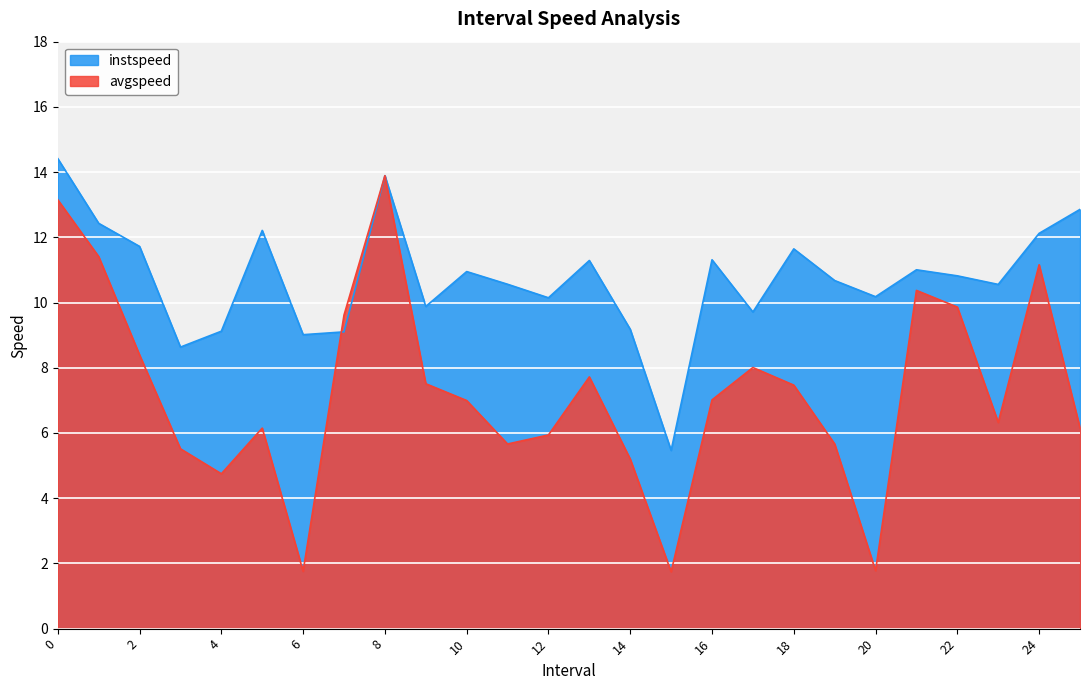

How many lines are shown in the chart?

2